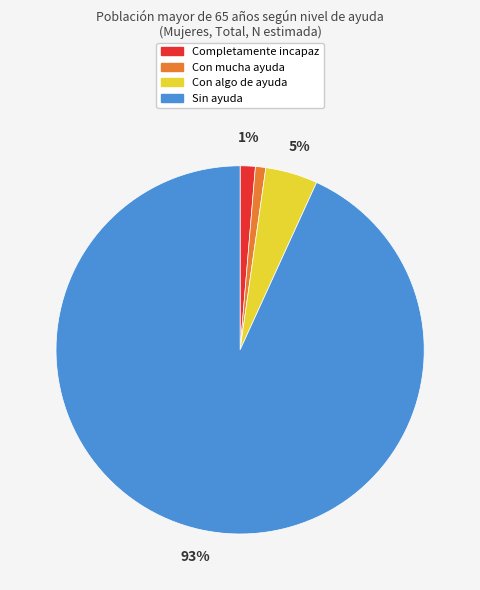

Which has a higher value, Sin ayuda or Con mucha ayuda?

Sin ayuda